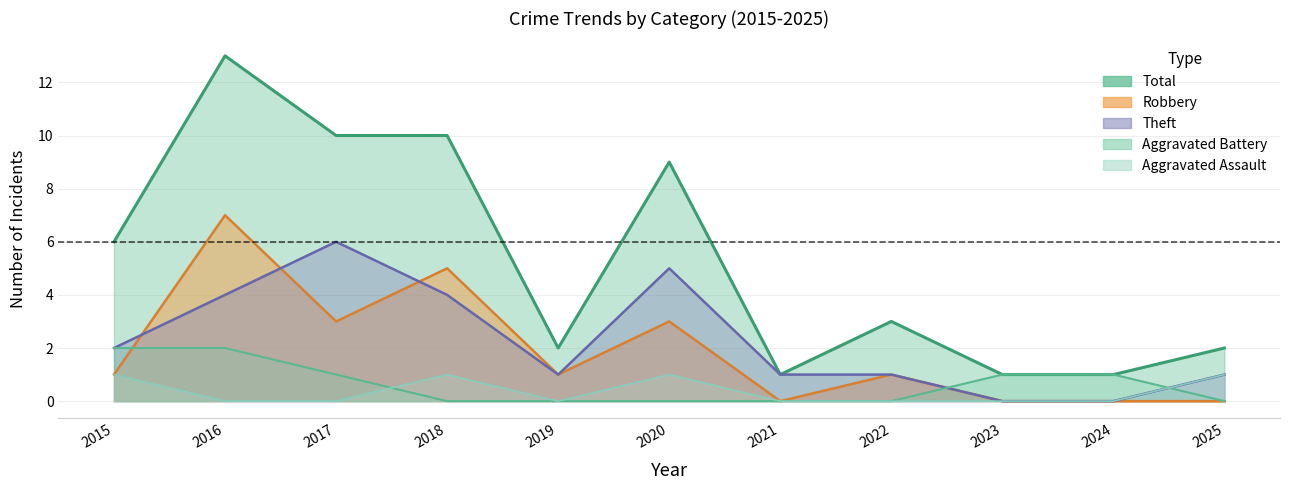

At how many categories does at least one series exceed 3?

5